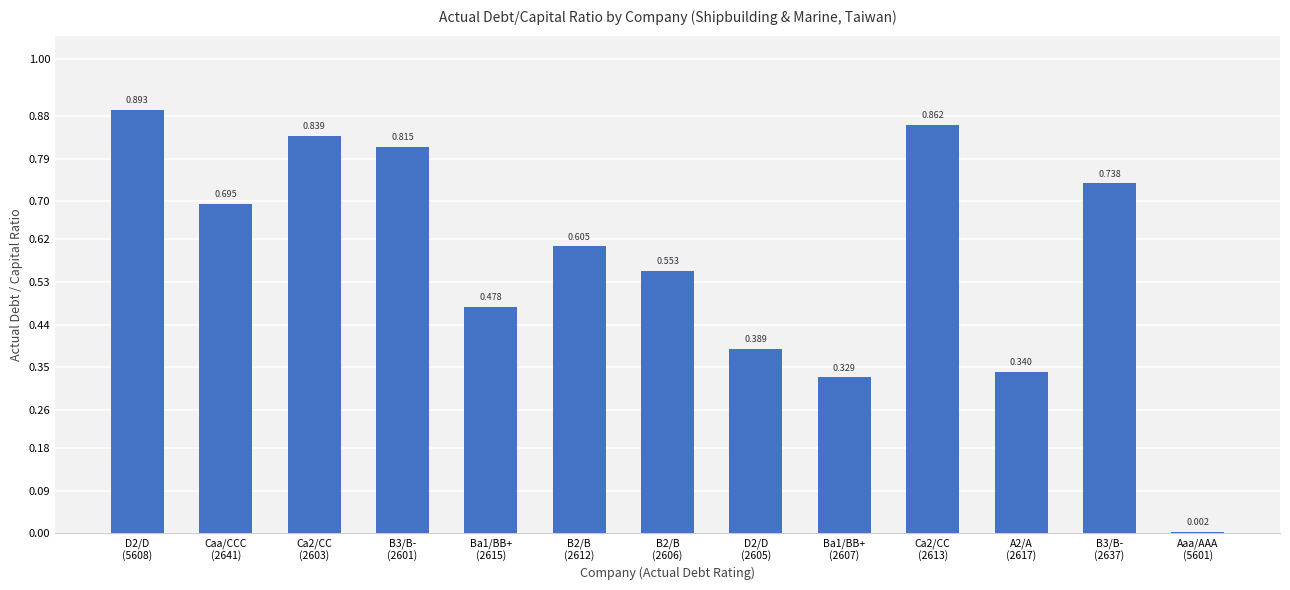

List the labels in order of value, largest first.

D2/D
(5608), Ca2/CC
(2613), Ca2/CC
(2603), B3/B-
(2601), B3/B-
(2637), Caa/CCC
(2641), B2/B
(2612), B2/B
(2606), Ba1/BB+
(2615), D2/D
(2605), A2/A
(2617), Ba1/BB+
(2607), Aaa/AAA
(5601)